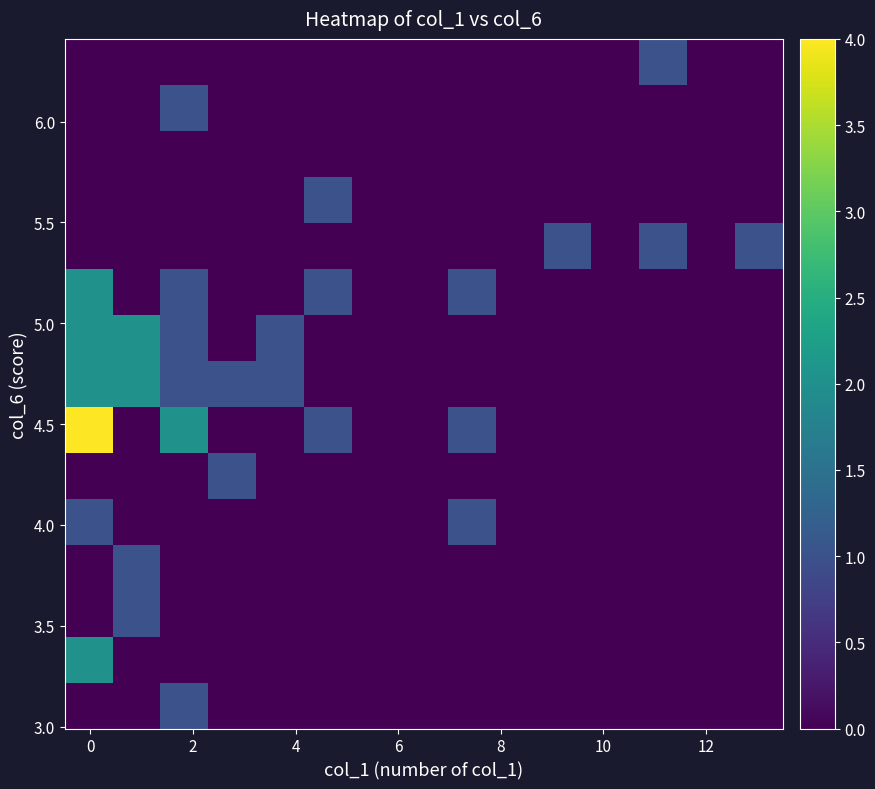

At how many categories does at least one series exceed 1?

3